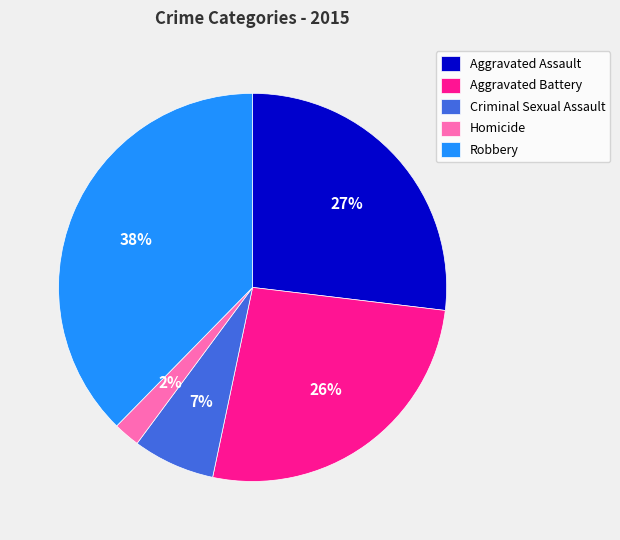

How many slices are in this pie chart?

5